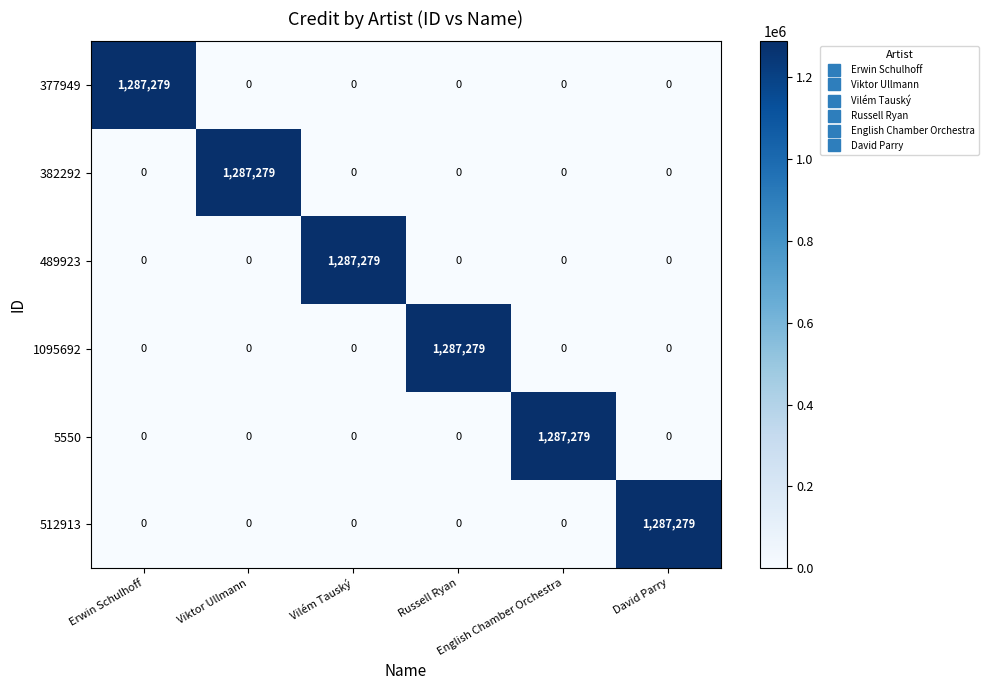

What is the greatest value displayed?

1287279